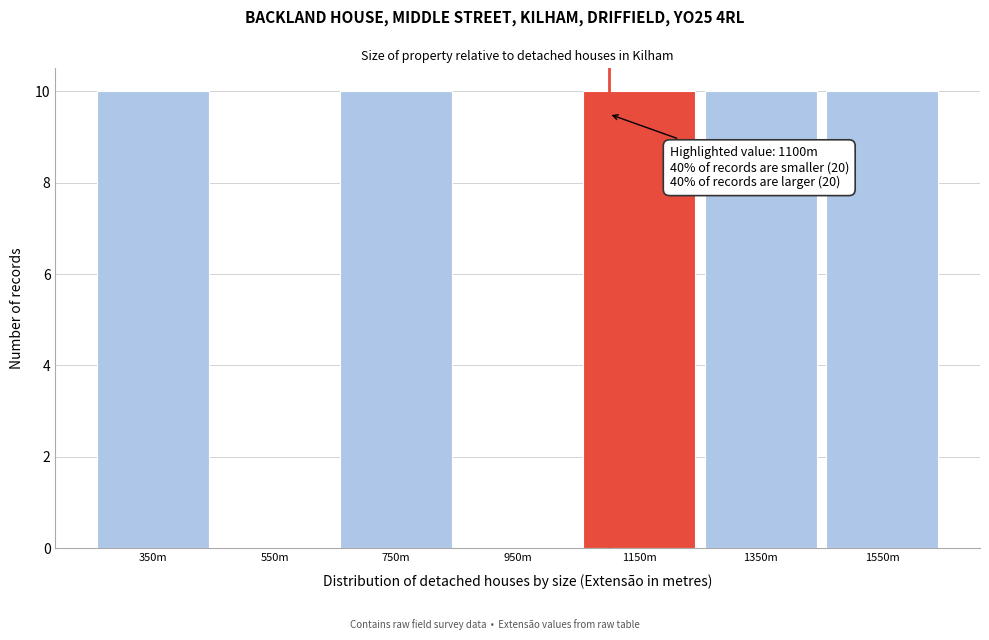

Reading right to left, what are all the values shown in this chart?

1550m=10	1350m=10	1150m=10	950m=0	750m=10	550m=0	350m=10